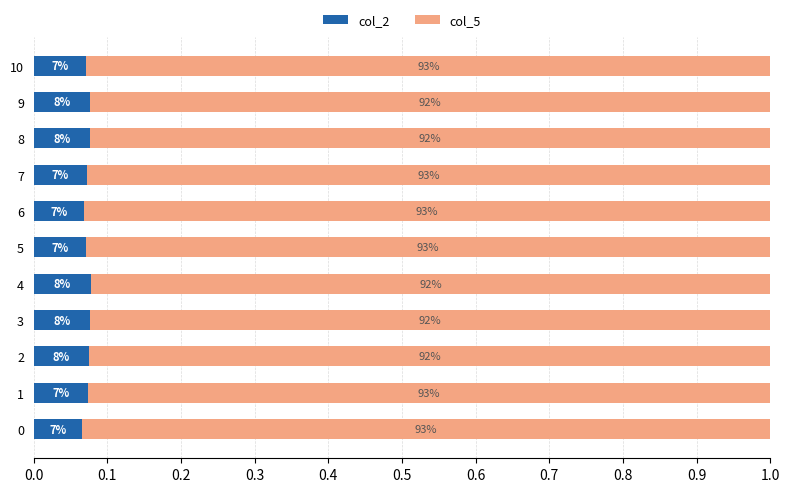

At how many categories does at least one series exceed 0?

11